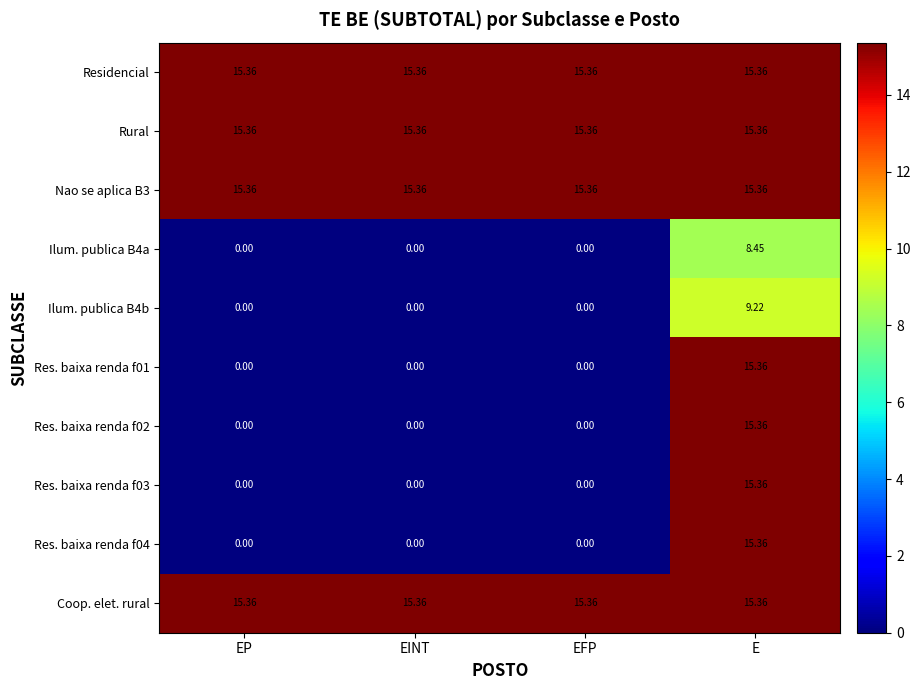

Is the value of Res. baixa renda f01 at EP greater than the value of Res. baixa renda f02 at E?

No